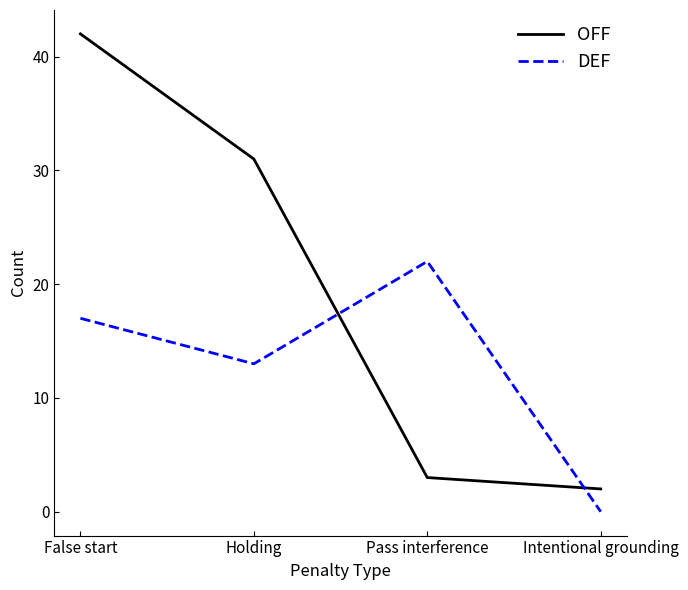

Where is the first local maximum for DEF?

Pass interference